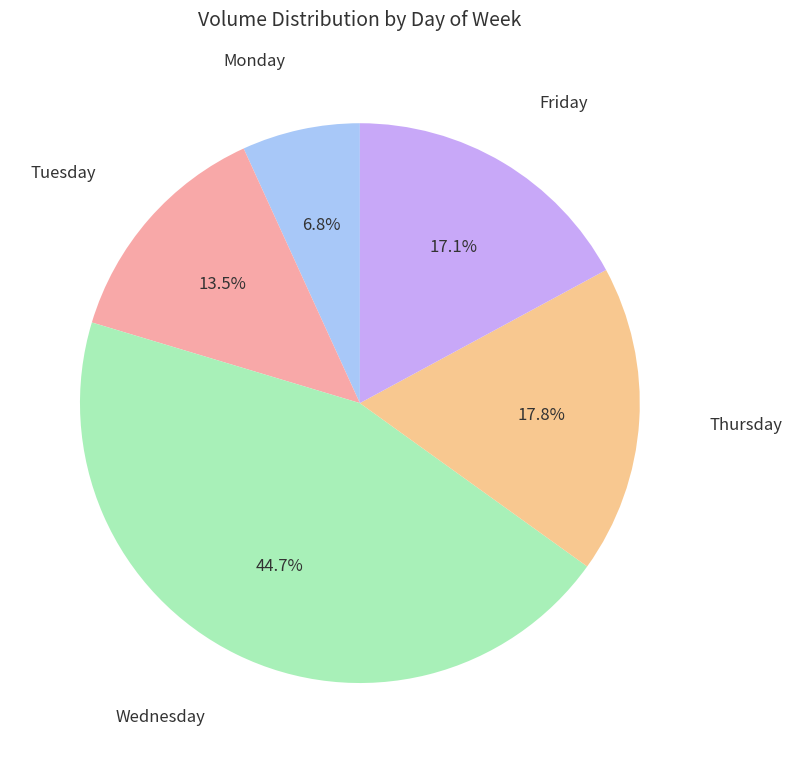

Is there any slice that represents more than half of the pie?

No